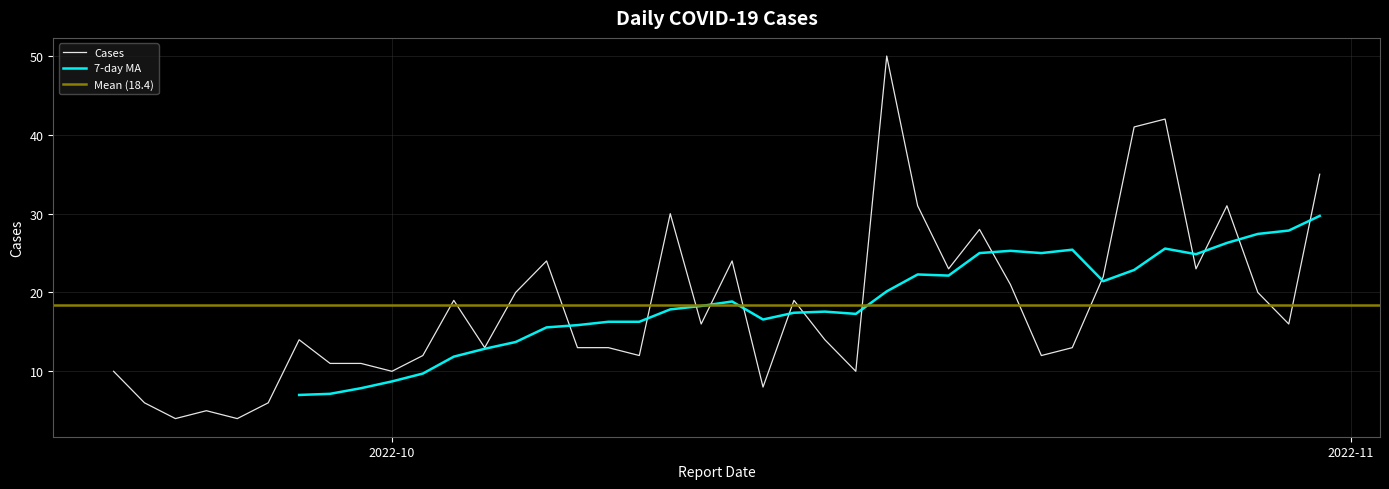

What value does the data have at 2022-10-08, to the nearest 10?

10